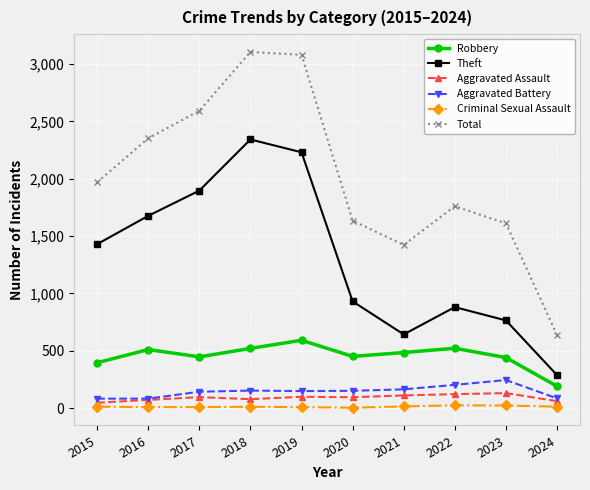

In Total, how many points are lower than both neighbors (excluding endpoints)?

1